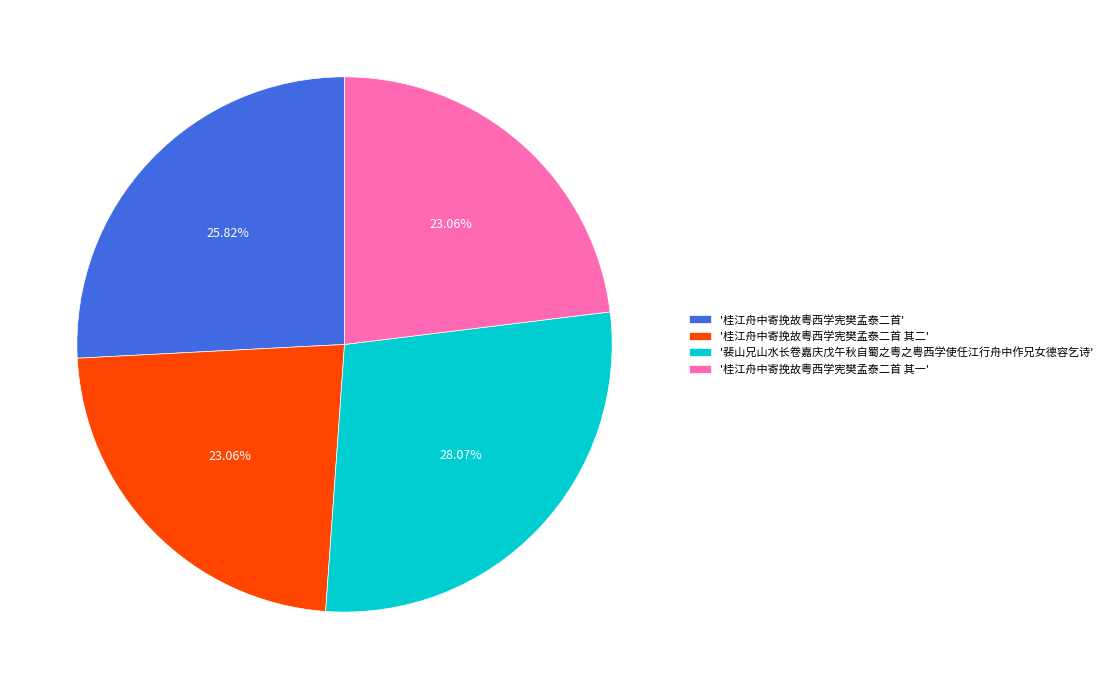

Which category has the biggest portion of the pie?

'裴山兄山水长卷嘉庆戊午秋自蜀之粤之粤西学使任江行舟中作兄女德容乞诗'